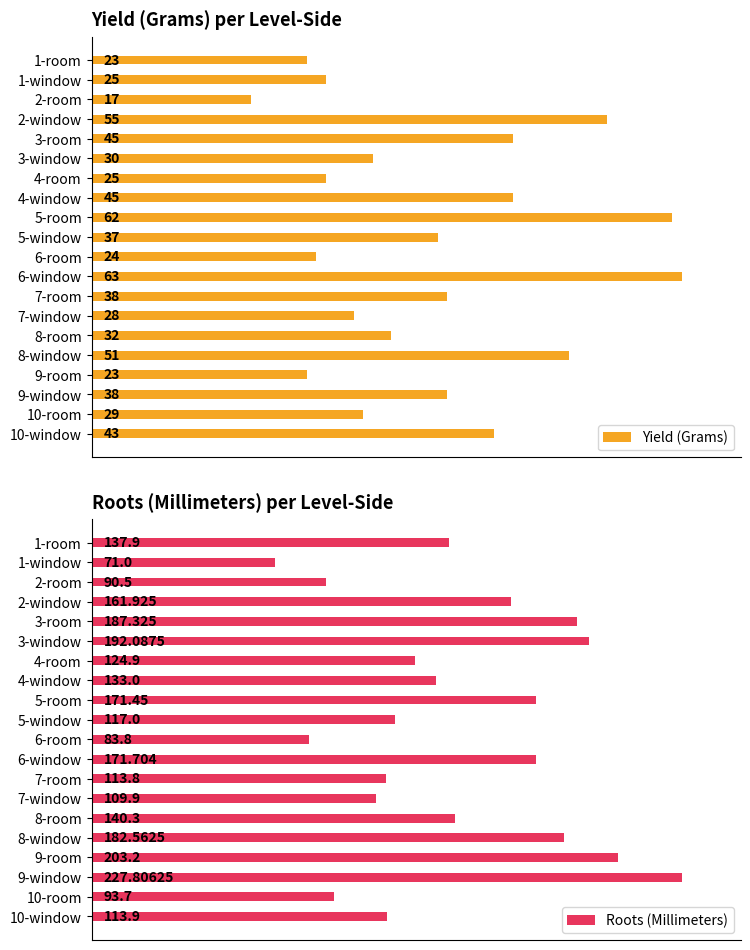

Rank the categories by Roots (Millimeters) value from lowest to highest.

1-window, 6-room, 2-room, 10-room, 7-window, 7-room, 10-window, 5-window, 4-room, 4-window, 1-room, 8-room, 2-window, 5-room, 6-window, 8-window, 3-room, 3-window, 9-room, 9-window